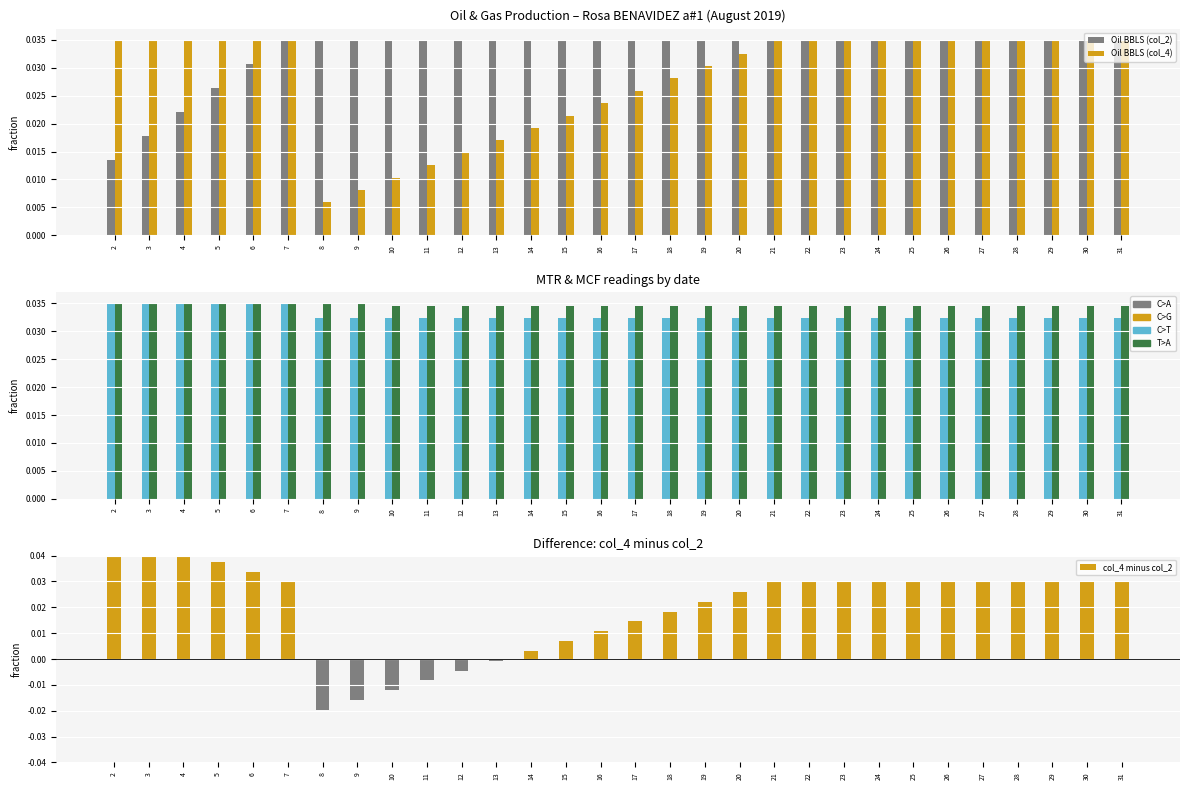

How many series are shown in this chart?

5